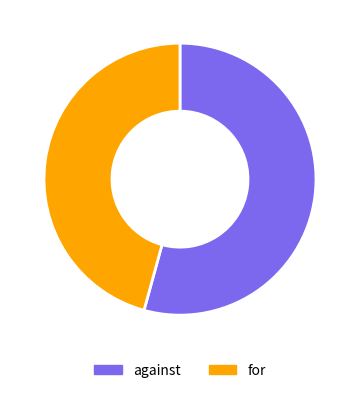

To the nearest percent, what percentage of the pie is for?

46%